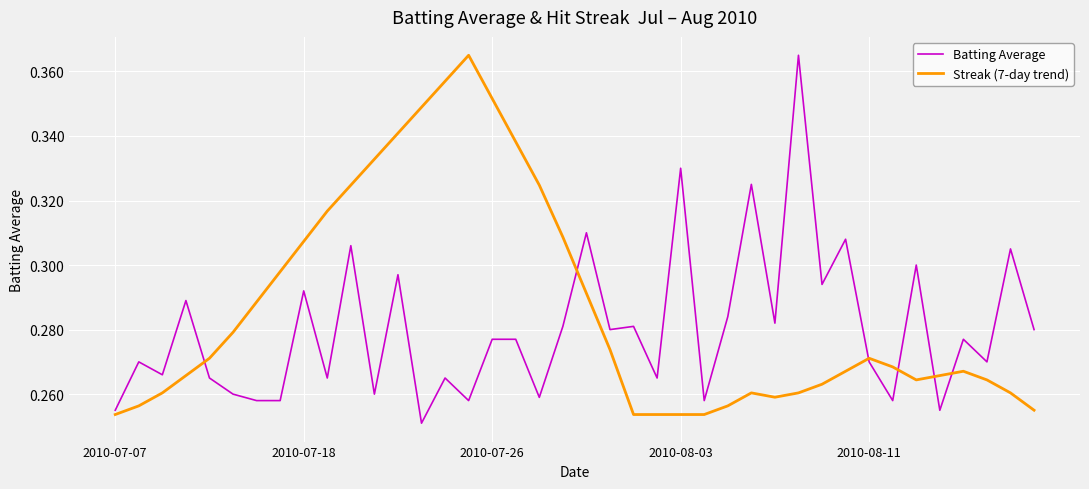

Rank the series by their average value, from lowest to highest.

Batting Average, Streak (7-day trend)